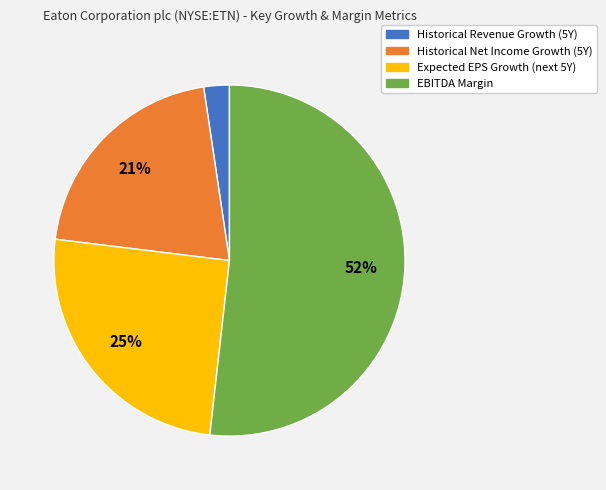

Is there any slice that represents more than half of the pie?

Yes